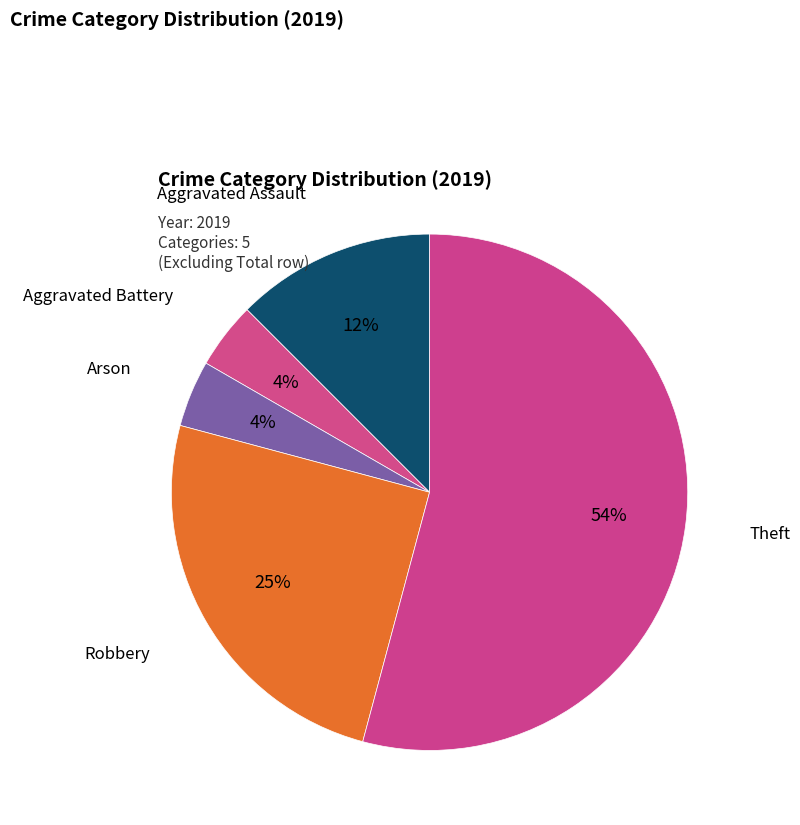

Count the number of slices in the pie.

5